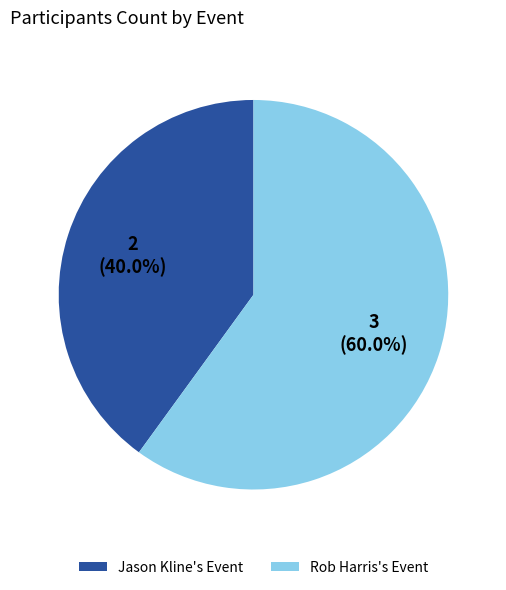

Count the number of slices in the pie.

2